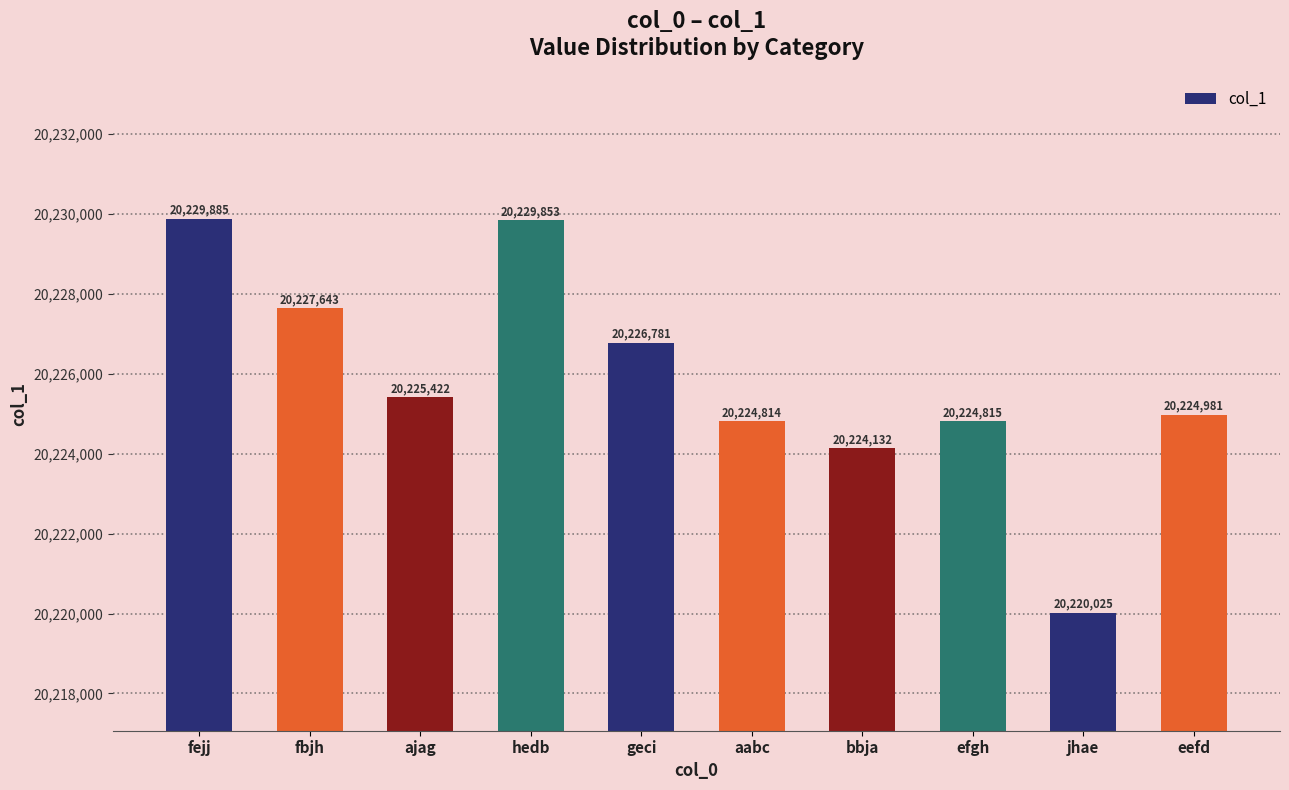

What is the ratio of the value at bbja to the value at efgh?

1.0